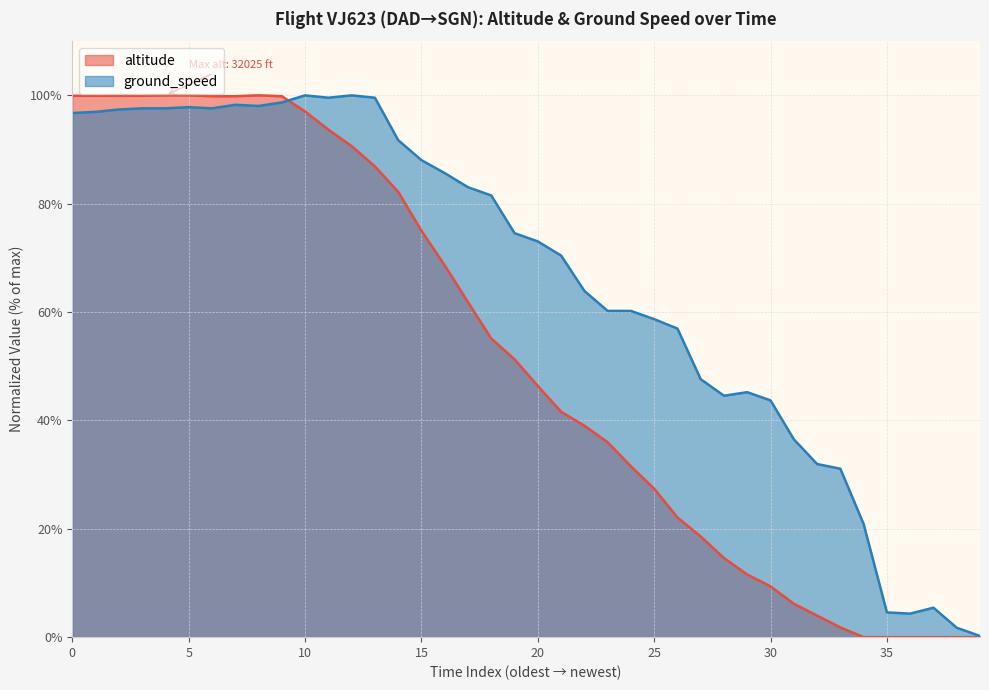

What is the maximum value shown in the chart?

100.0